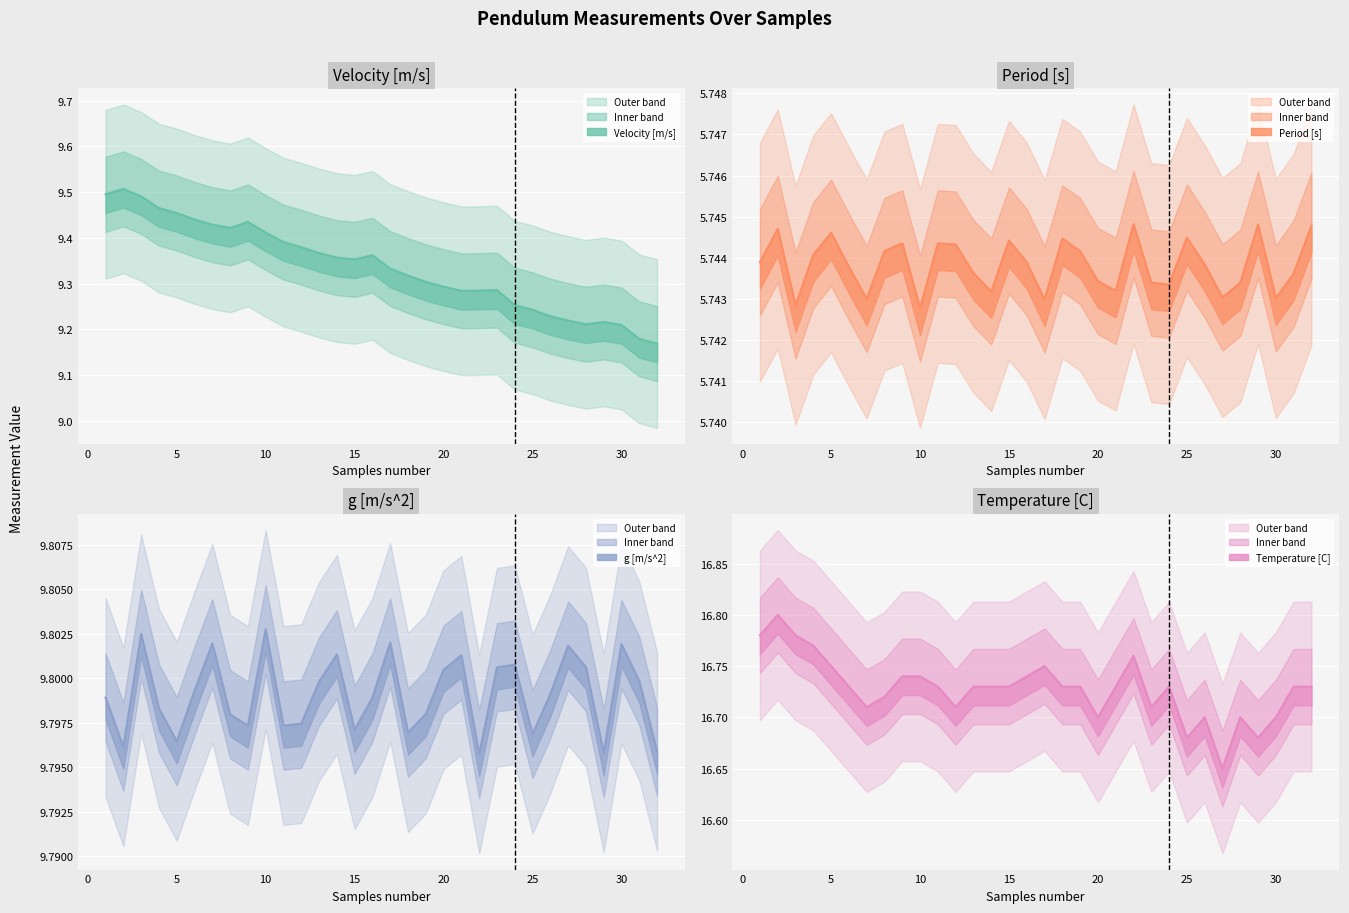

What are all the series names shown in the legend?

Velocity [m/s], Period [s], g [m/s^2], Temperature [C]